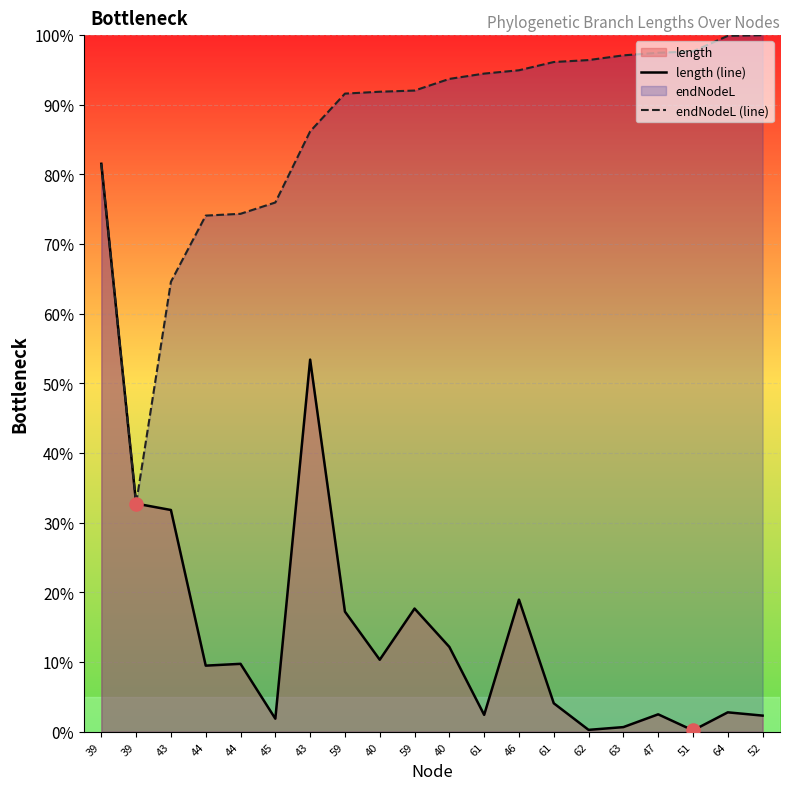

Which series reaches the maximum Y coordinate?

endNodeL (line)